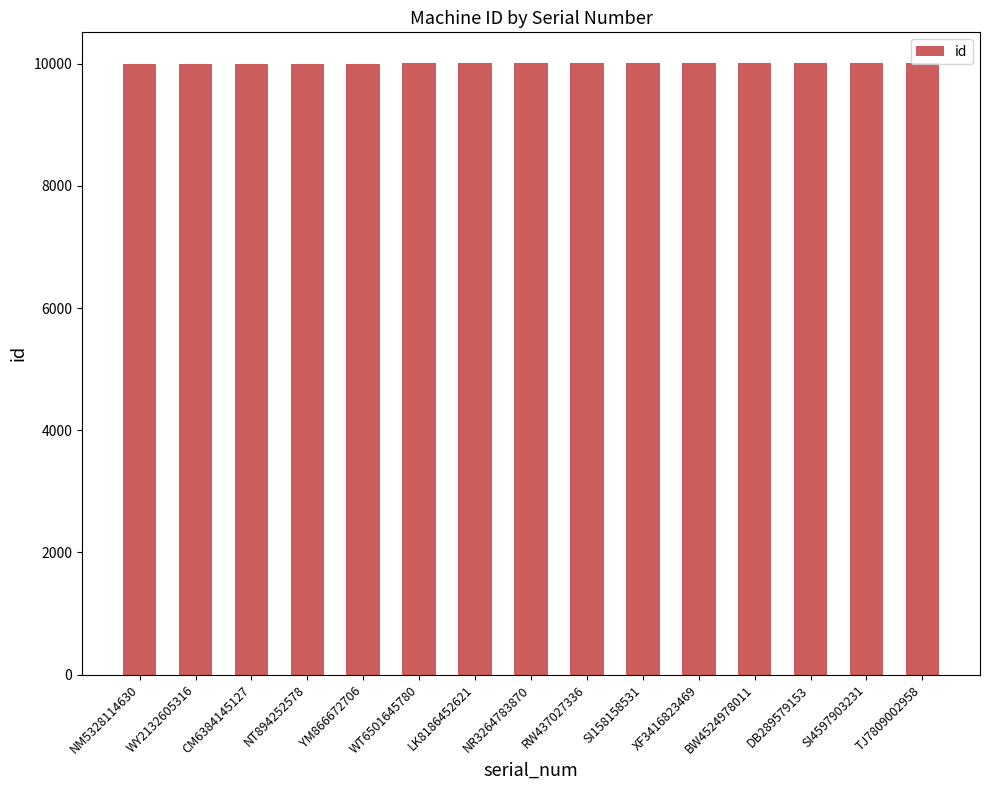

What is the change in value from YM866672706 to BW4524978011?

+7